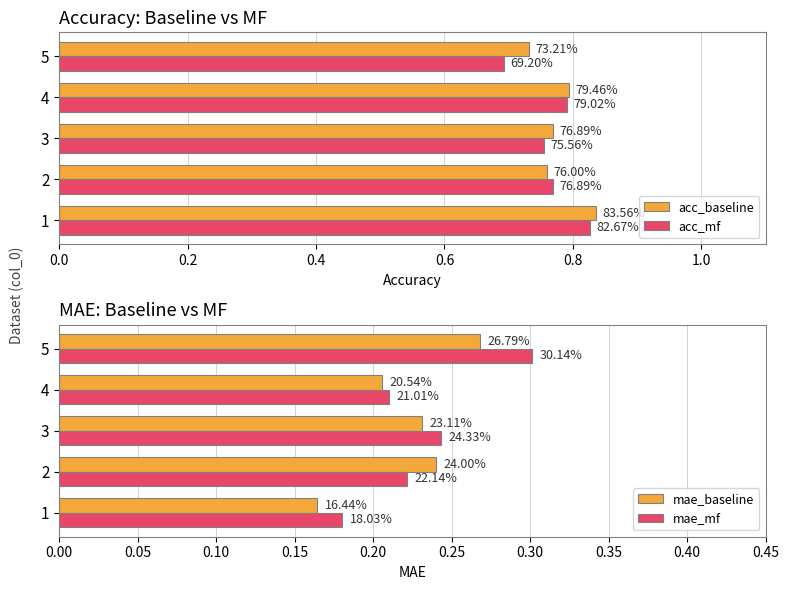

What are all the series names shown in the legend?

acc_baseline, acc_mf, mae_baseline, mae_mf